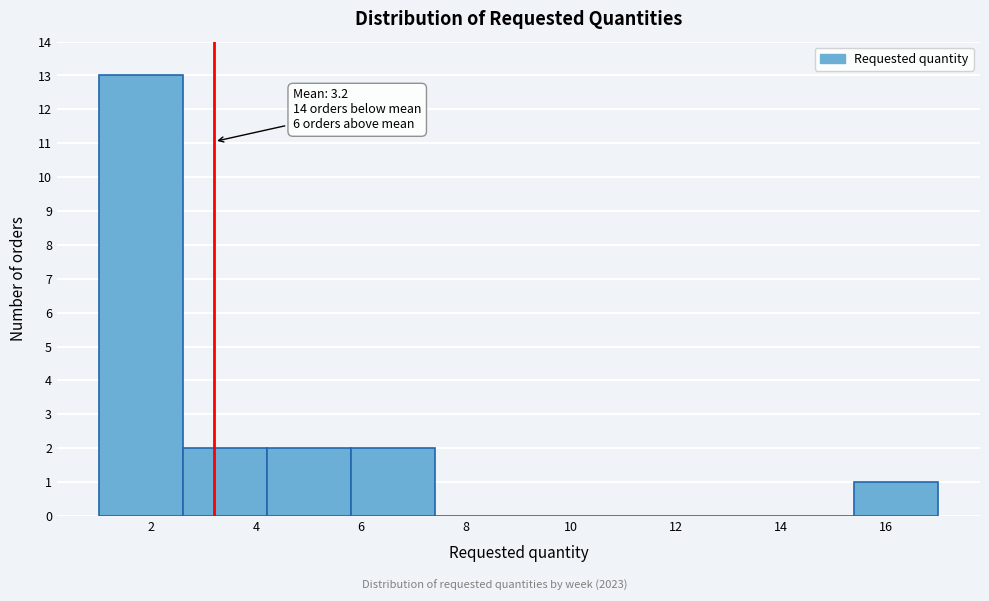

Which range on the x-axis has the tallest bar?

1.0 to 2.6